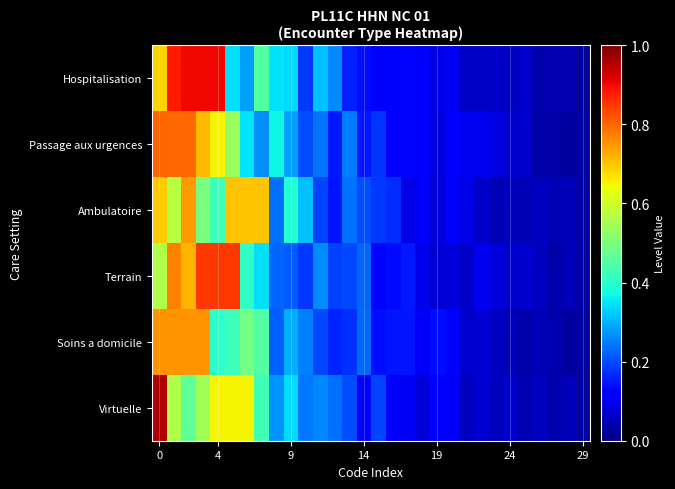

How many categories are shown in the chart?

30